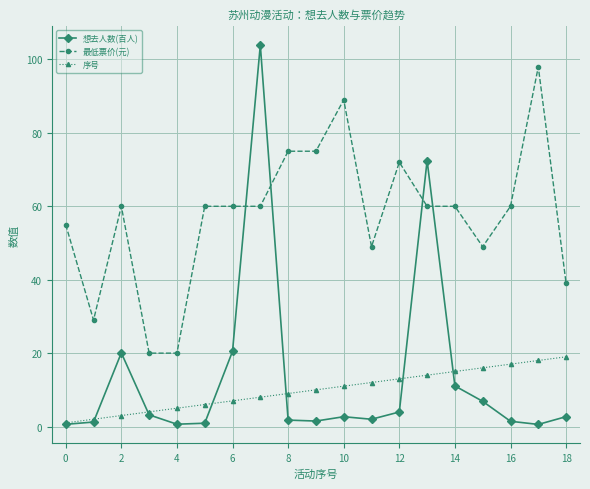

Which series has the largest range (max minus min)?

想去人数(百人)